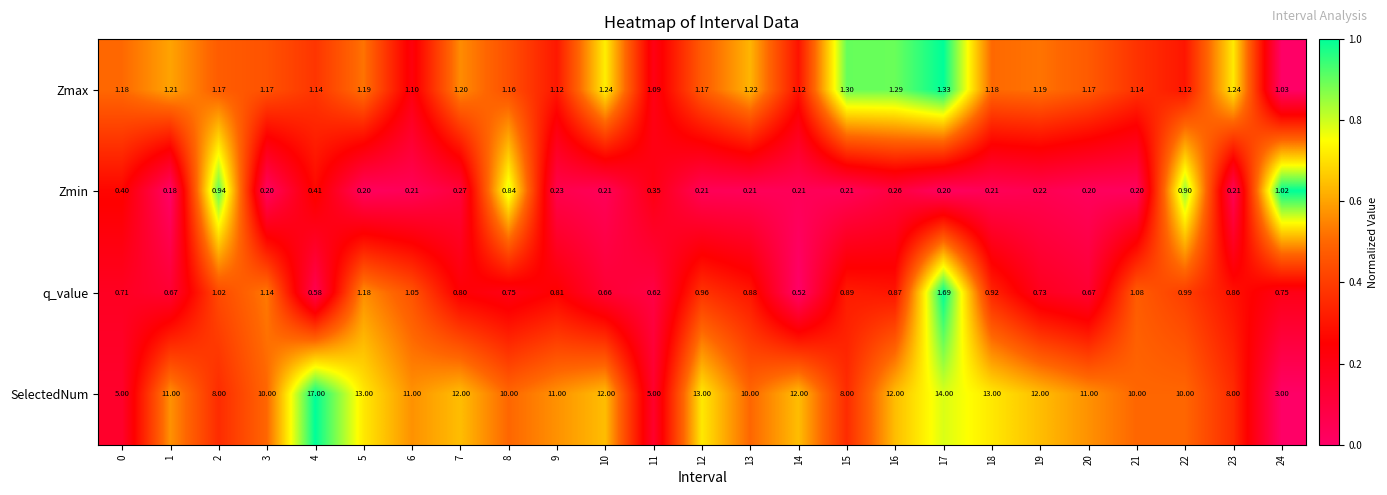

Which series has the largest total across all categories?

SelectedNum